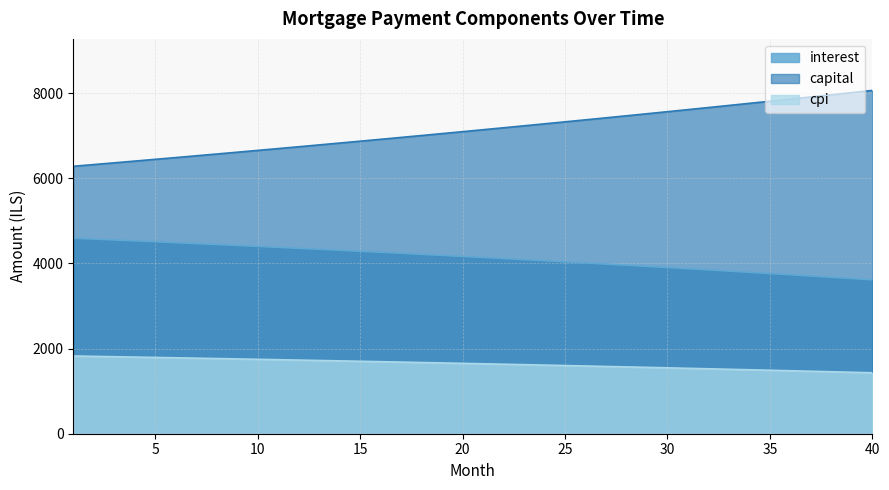

What is the difference between the cpi values at 8 and 28?

196.3